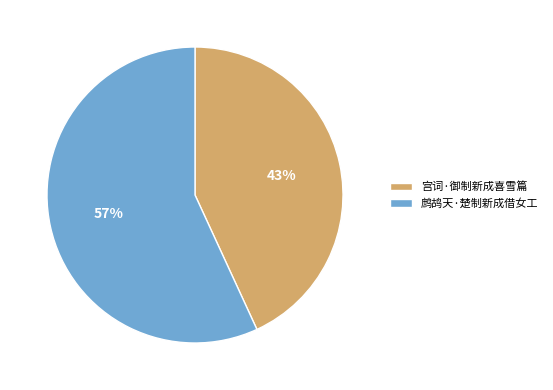

What percentage is the 鹧鸪天·楚制新成借女工 slice, to the nearest percent?

57%